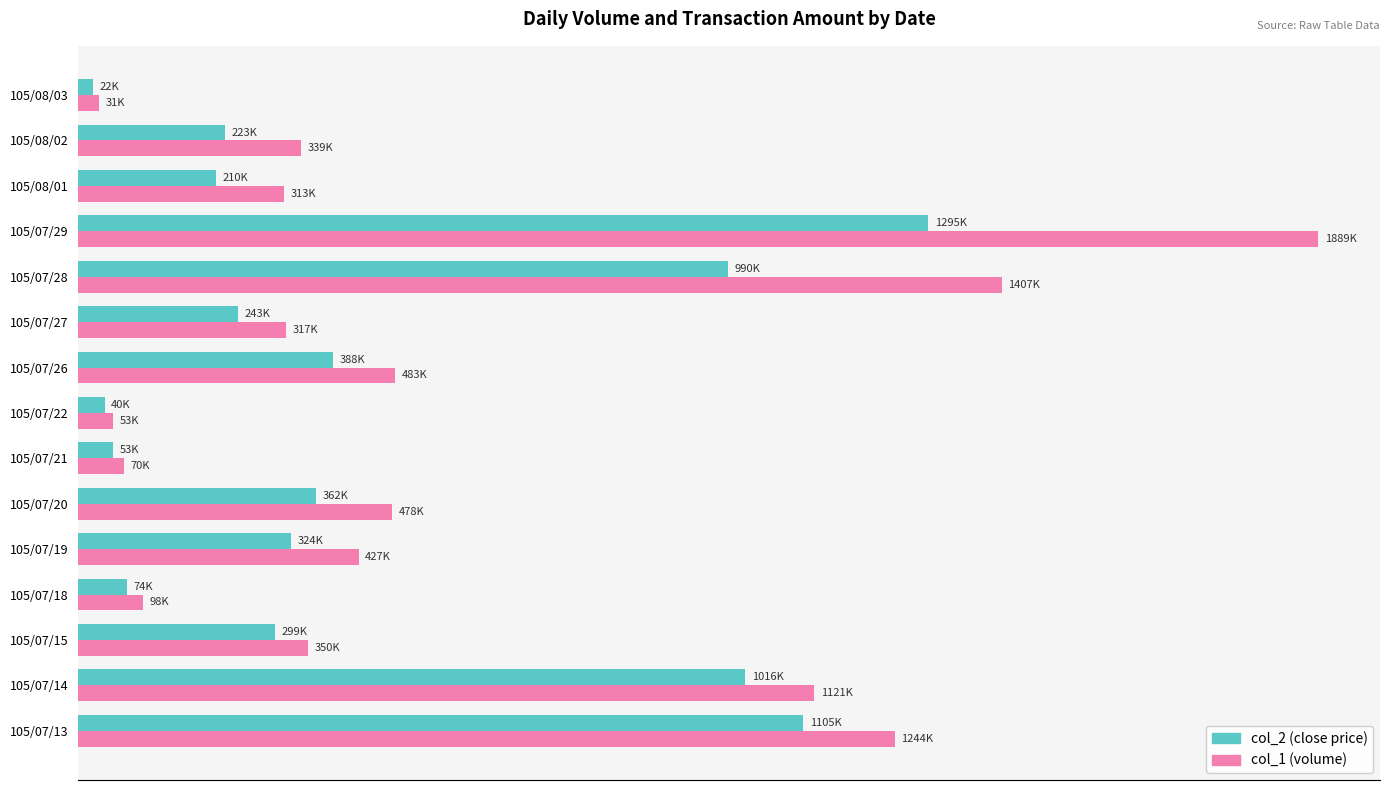

What are all the series names shown in the legend?

col_2 (close price), col_1 (volume)